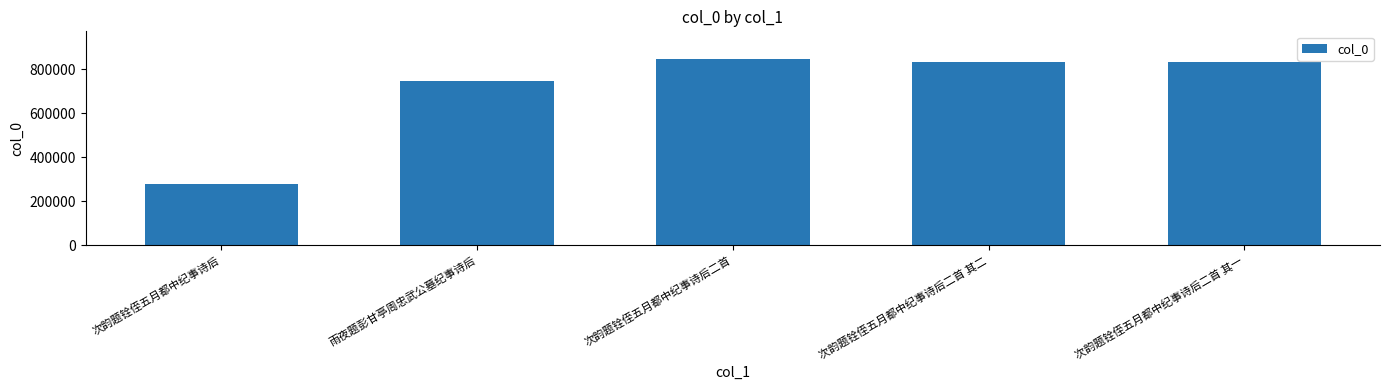

The value at 次韵题铨侄五月都中纪事诗后二首 其二 is 1401271. True or false?

False